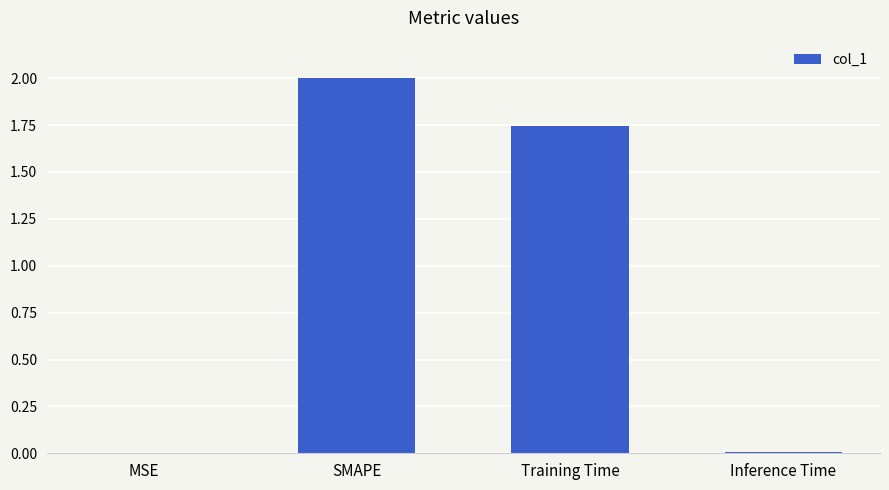

How many series are shown in this chart?

1